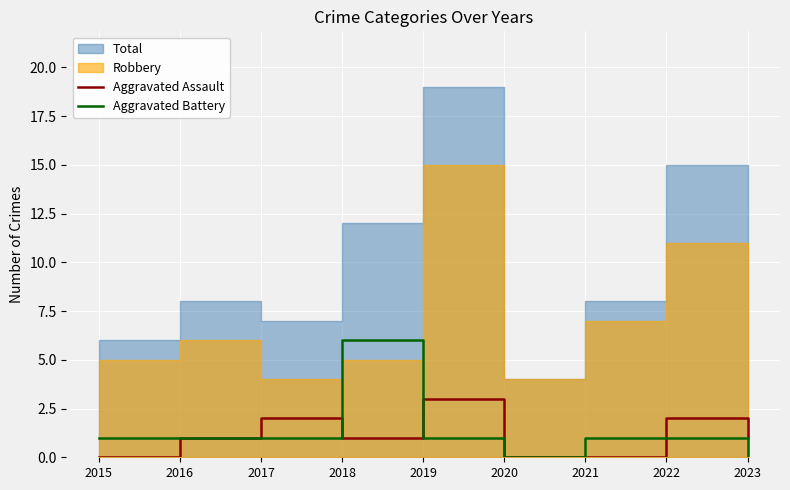

At which label does Aggravated Battery reach its peak?

2018